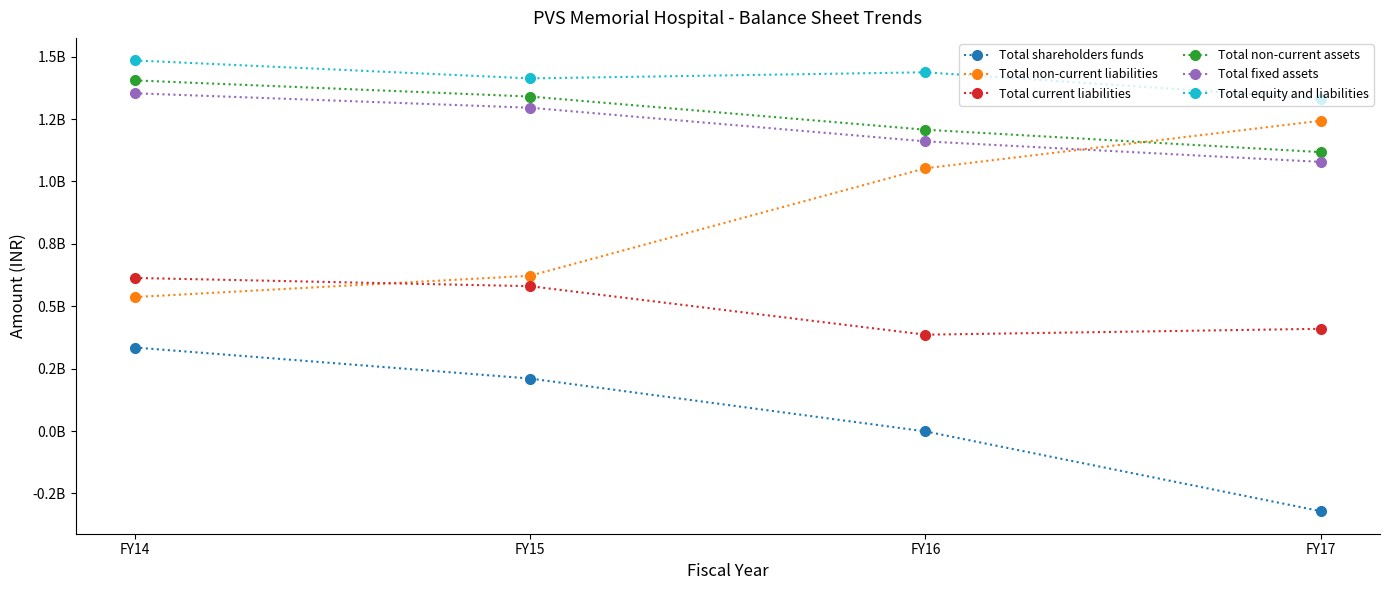

True or false: Total fixed assets has a value of 473816878 at FY15.

False